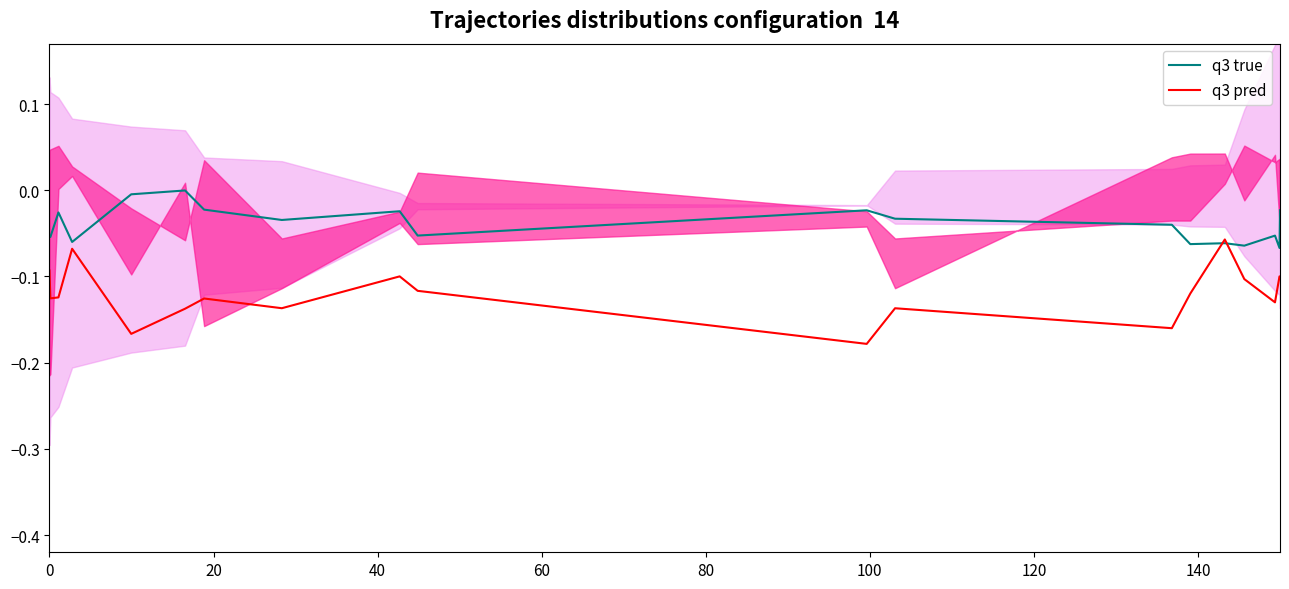

How many lines are shown in the chart?

2